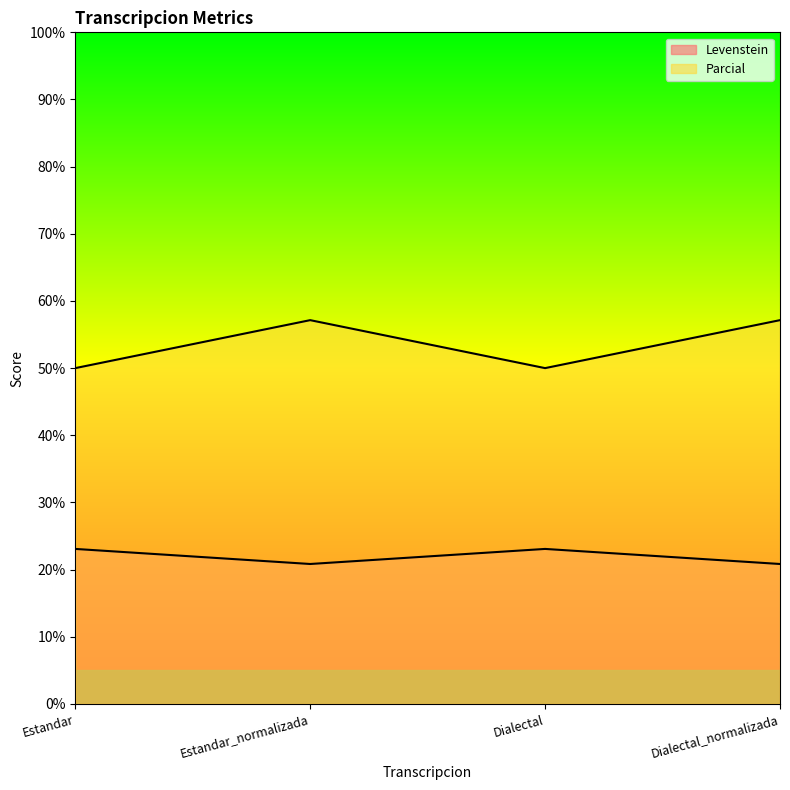

The Parcial series shows 50.0 at Estandar. True or false?

True